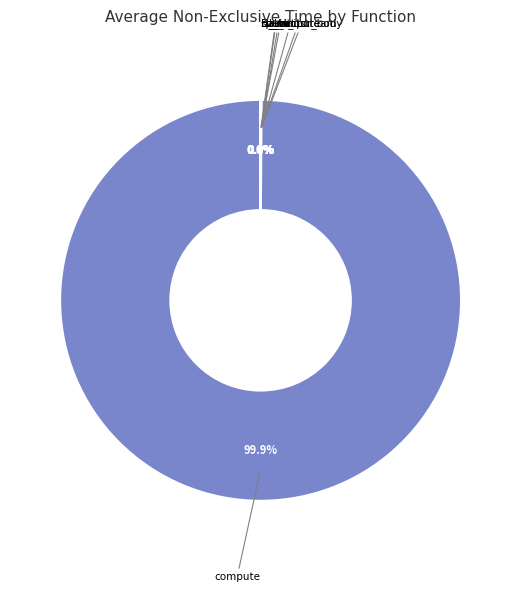

What is the largest slice in the pie chart?

compute